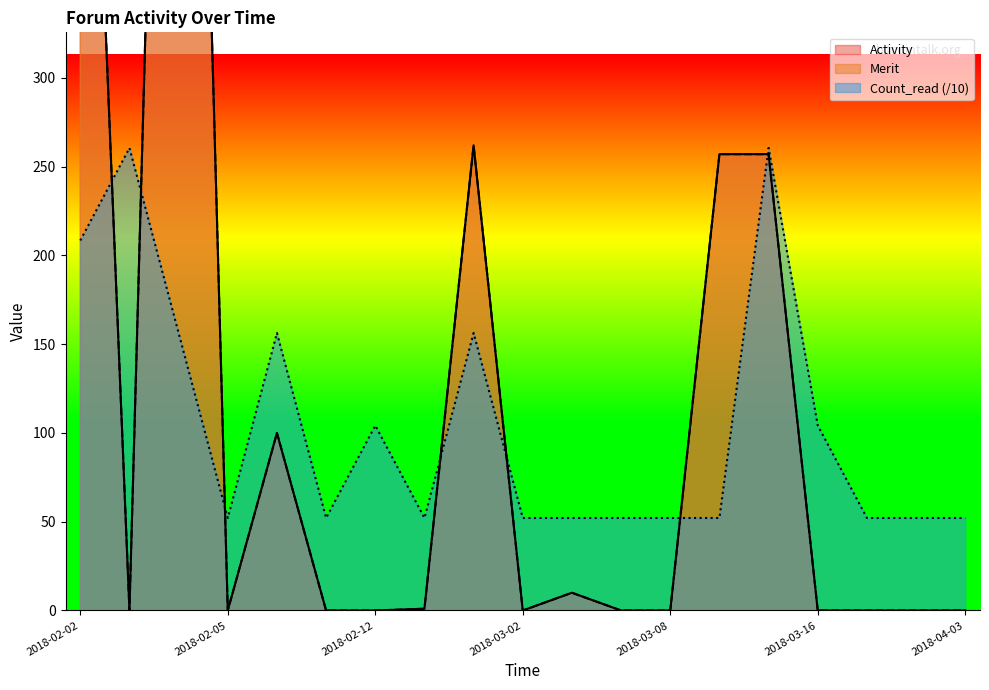

Rank the series by their maximum value, from lowest to highest.

Count_read, Activity, Merit